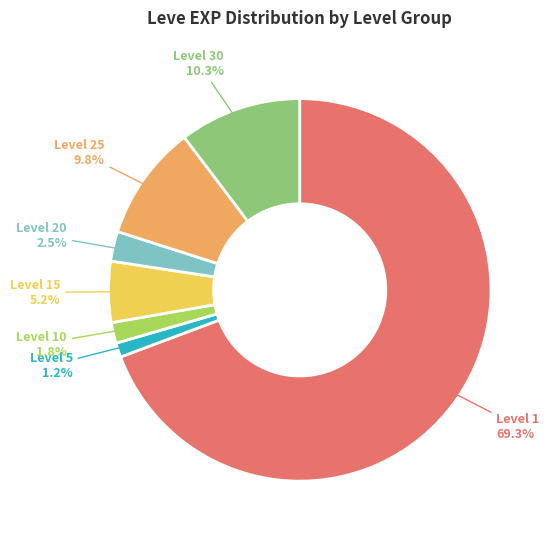

To the nearest percent, what is the difference between the largest and smallest slice percentages?

68%